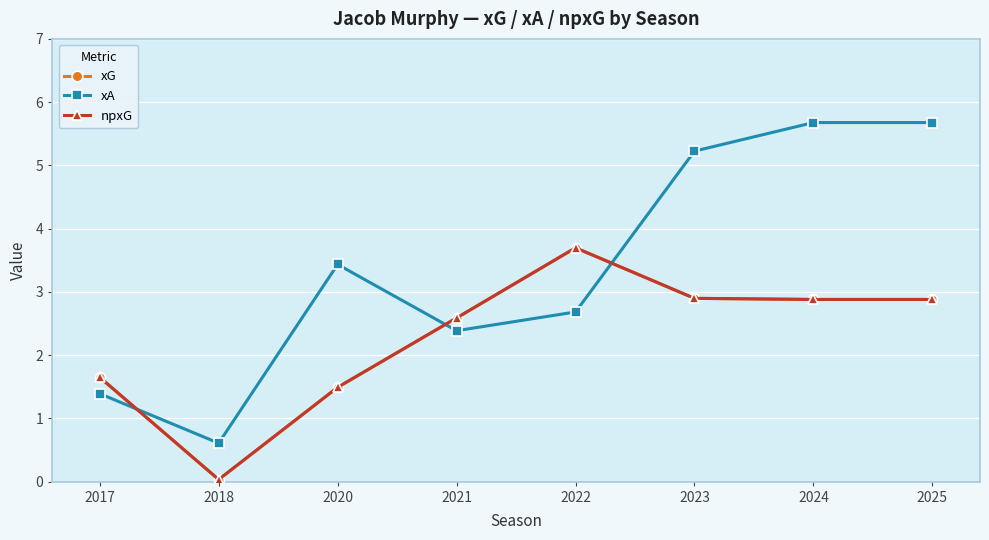

What is the greatest value displayed?

5.7